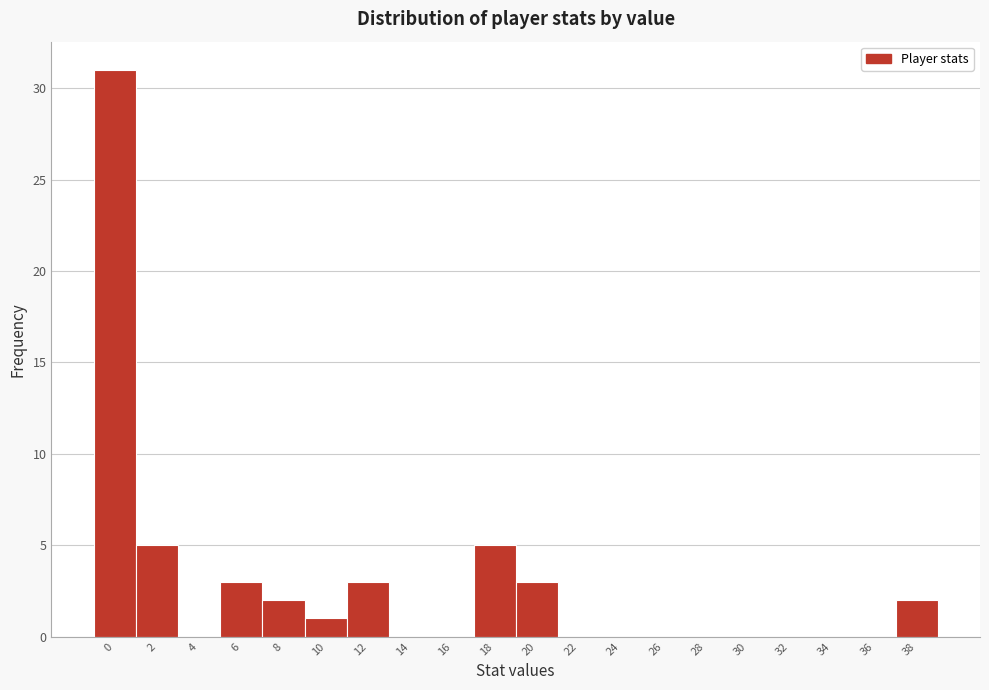

Reading right to left, transcribe all the data shown in this chart.

38=2	36=0	34=0	32=0	30=0	28=0	26=0	24=0	22=0	20=3	18=5	16=0	14=0	12=3	10=1	8=2	6=3	4=0	2=5	0=31